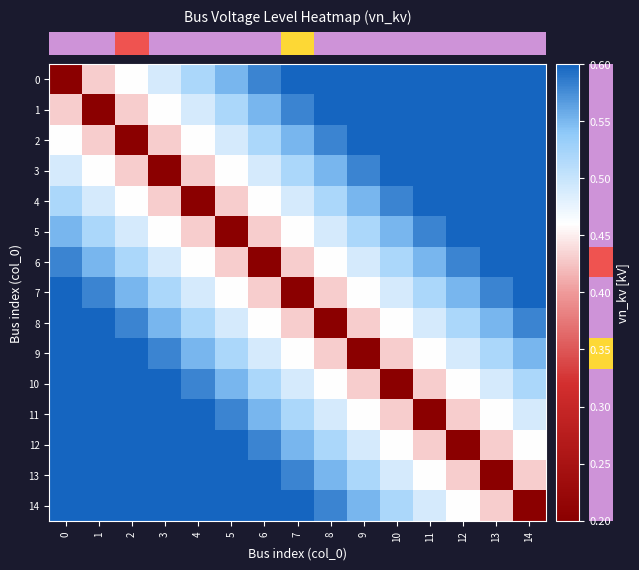

Reading left to right, list all the values displayed in this chart.

row_0: 0.2	0.4	0.5	0.5	0.5	0.6	0.6	0.6	0.6	0.6	0.6	0.6	0.6	0.6	0.6
row_1: 0.4	0.2	0.4	0.5	0.5	0.5	0.6	0.6	0.6	0.6	0.6	0.6	0.6	0.6	0.6
row_2: 0.5	0.4	0.2	0.4	0.5	0.5	0.5	0.6	0.6	0.6	0.6	0.6	0.6	0.6	0.6
row_3: 0.5	0.5	0.4	0.2	0.4	0.5	0.5	0.5	0.6	0.6	0.6	0.6	0.6	0.6	0.6
row_4: 0.5	0.5	0.5	0.4	0.2	0.4	0.5	0.5	0.5	0.6	0.6	0.6	0.6	0.6	0.6
row_5: 0.6	0.5	0.5	0.5	0.4	0.2	0.4	0.5	0.5	0.5	0.6	0.6	0.6	0.6	0.6
row_6: 0.6	0.6	0.5	0.5	0.5	0.4	0.2	0.4	0.5	0.5	0.5	0.6	0.6	0.6	0.6
row_7: 0.6	0.6	0.6	0.5	0.5	0.5	0.4	0.2	0.4	0.5	0.5	0.5	0.6	0.6	0.6
row_8: 0.6	0.6	0.6	0.6	0.5	0.5	0.5	0.4	0.2	0.4	0.5	0.5	0.5	0.6	0.6
row_9: 0.6	0.6	0.6	0.6	0.6	0.5	0.5	0.5	0.4	0.2	0.4	0.5	0.5	0.5	0.6
row_10: 0.6	0.6	0.6	0.6	0.6	0.6	0.5	0.5	0.5	0.4	0.2	0.4	0.5	0.5	0.5
row_11: 0.6	0.6	0.6	0.6	0.6	0.6	0.6	0.5	0.5	0.5	0.4	0.2	0.4	0.5	0.5
row_12: 0.6	0.6	0.6	0.6	0.6	0.6	0.6	0.6	0.5	0.5	0.5	0.4	0.2	0.4	0.5
row_13: 0.6	0.6	0.6	0.6	0.6	0.6	0.6	0.6	0.6	0.5	0.5	0.5	0.4	0.2	0.4
row_14: 0.6	0.6	0.6	0.6	0.6	0.6	0.6	0.6	0.6	0.6	0.5	0.5	0.5	0.4	0.2